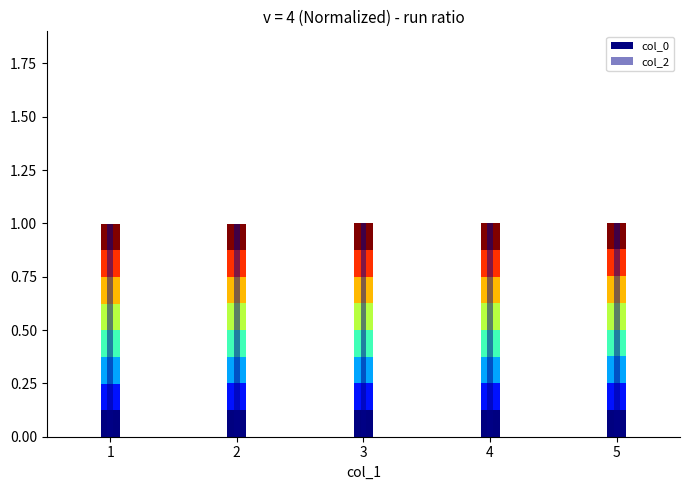

Is it true that the value at 2 is 1.0?

True